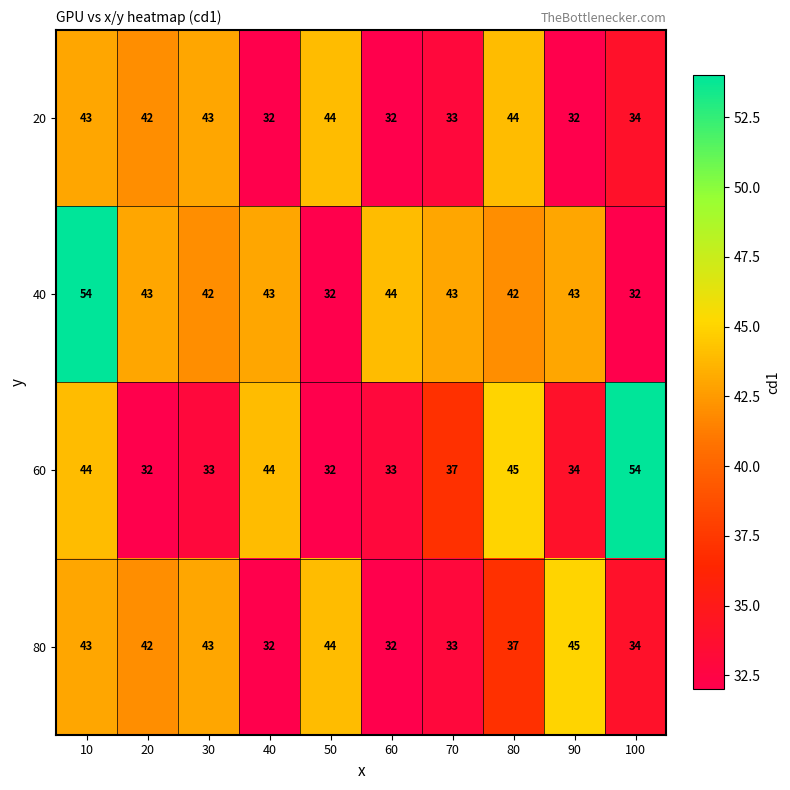

What is the sum of the 80 values at 30 and 60?

75